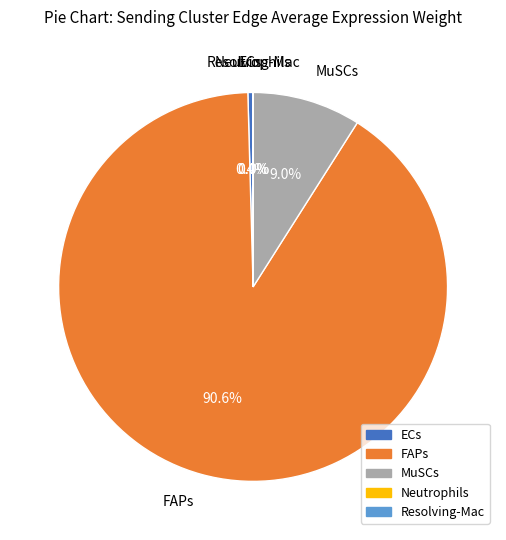

To the nearest percent, what is the difference between the largest and smallest slice percentages?

91%